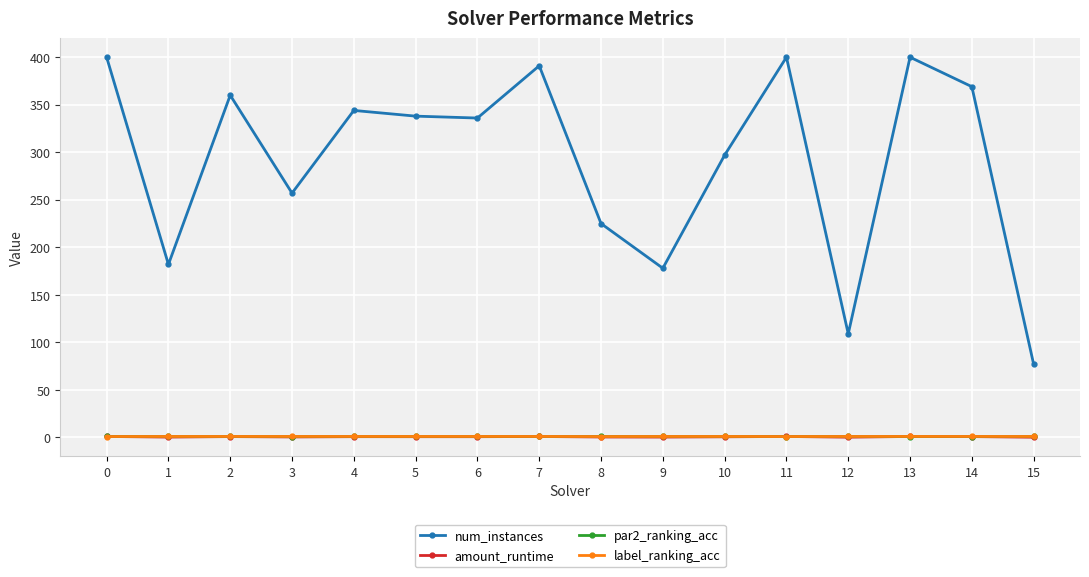

Which series has the largest total across all categories?

num_instances